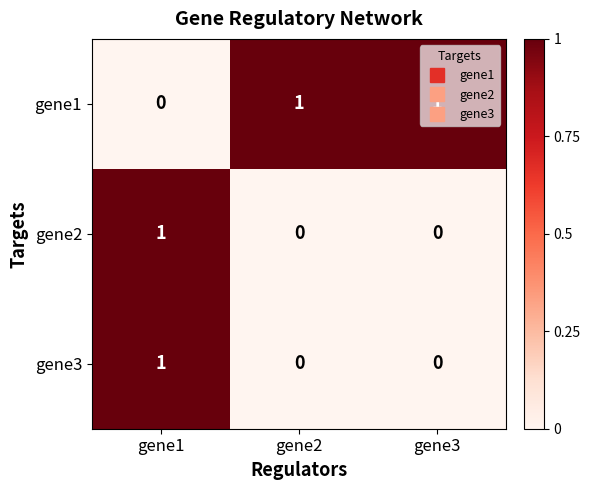

Which category has the lowest value in the gene1 series?

gene1